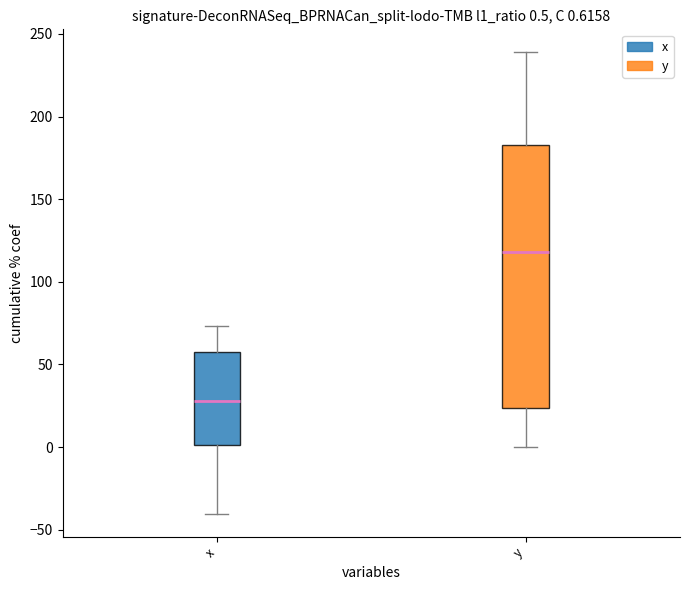

Which box has the lowest median line?

x